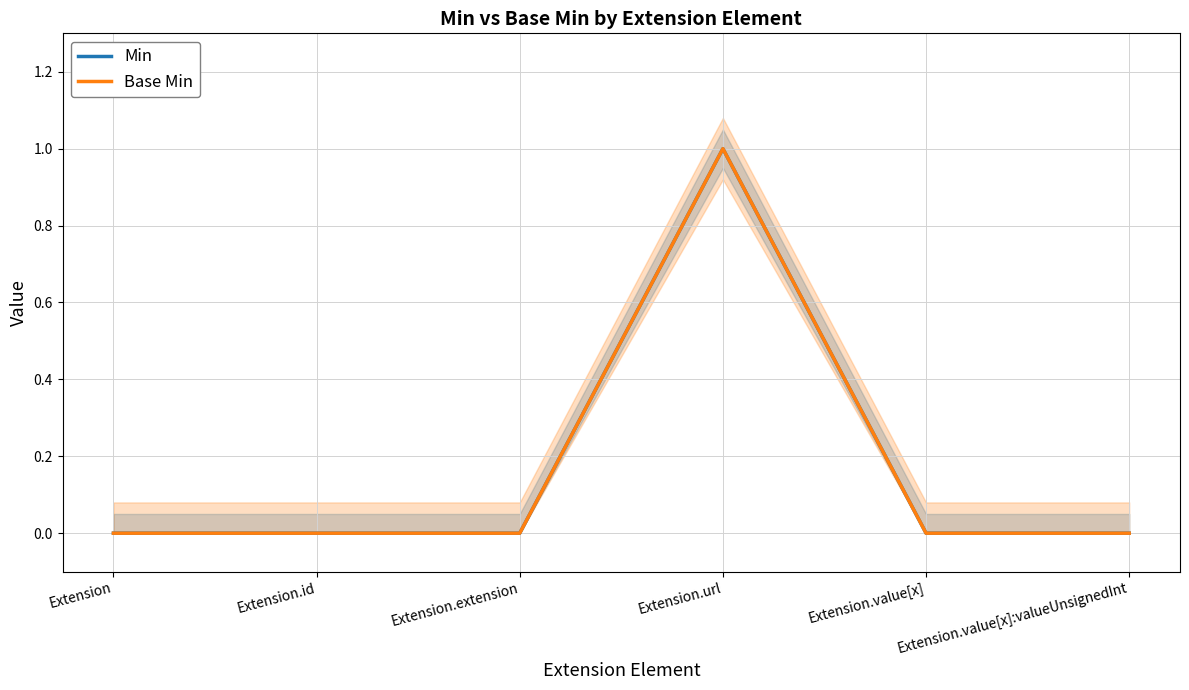

Rank the series at Extension.value[x] from lowest to highest value.

Min, Base Min